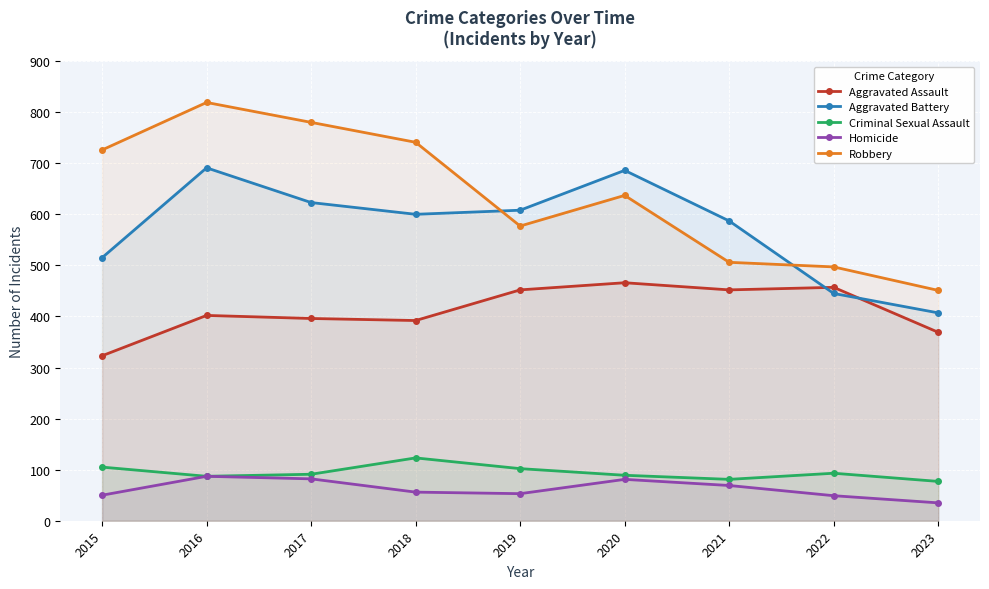

Which has a higher value, 2015 or 2018?

2018